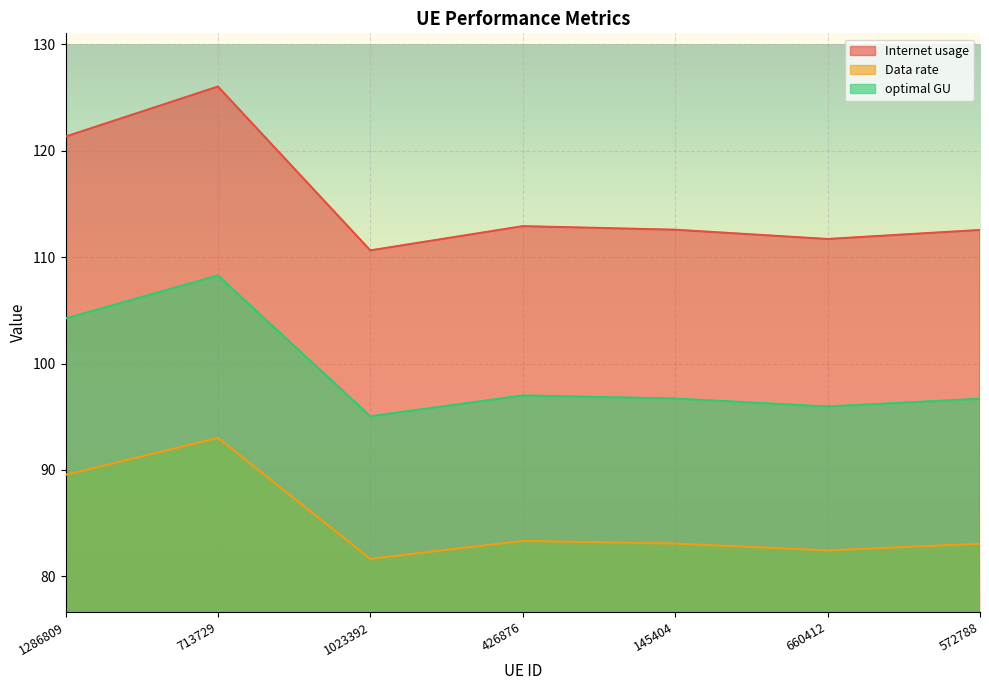

At which category is the sum across all series the highest?

713729